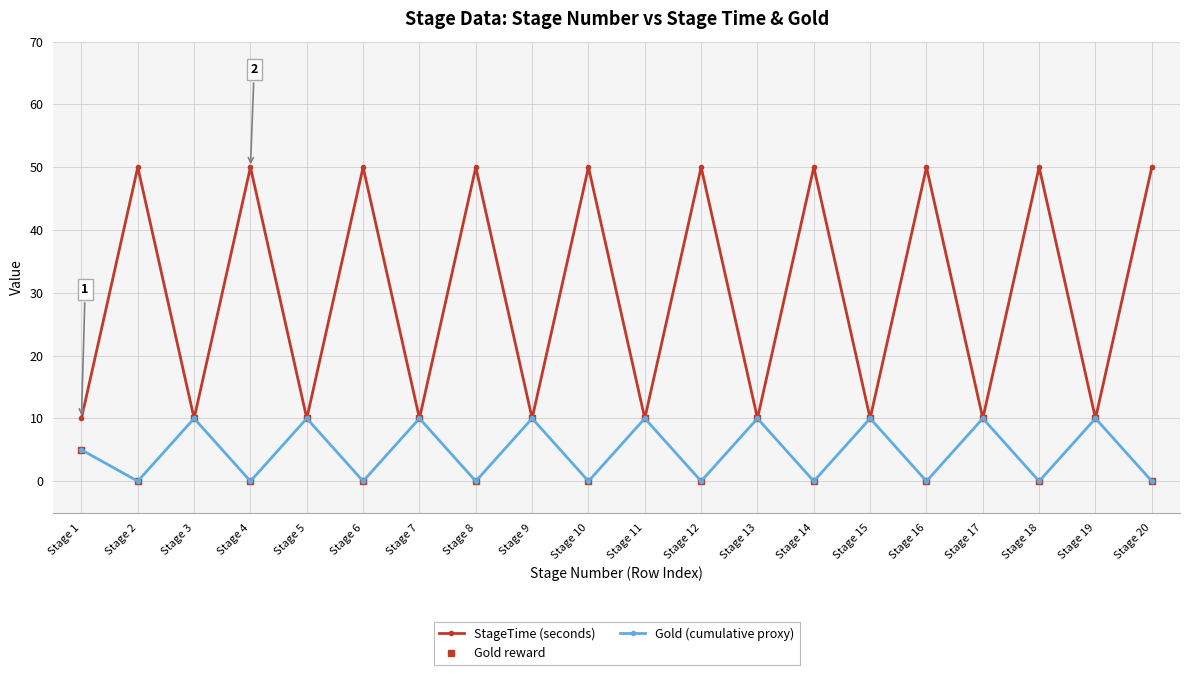

Is this an area chart (filled region under the line)?

No